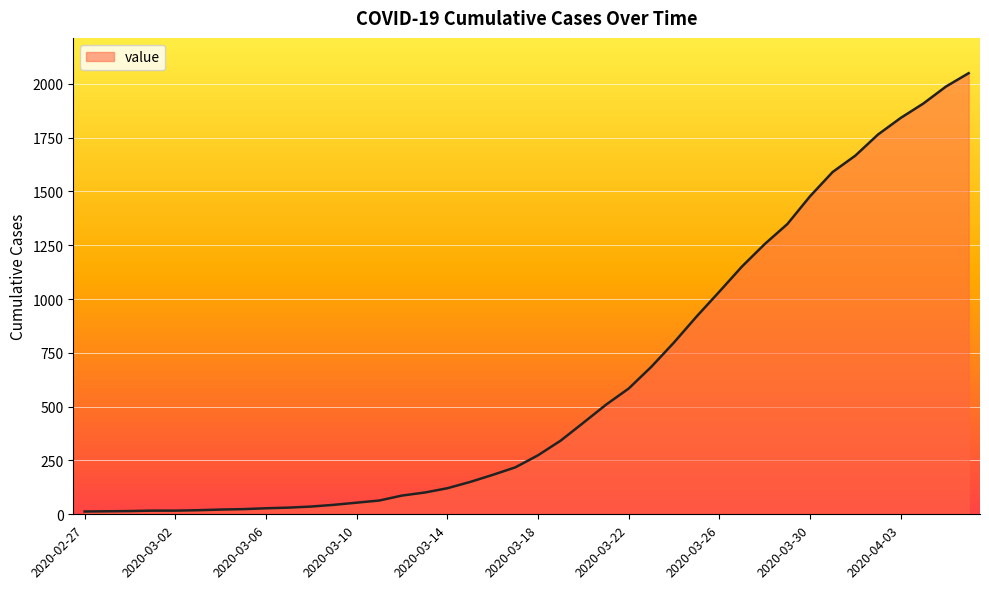

What is the greatest value displayed?

2049